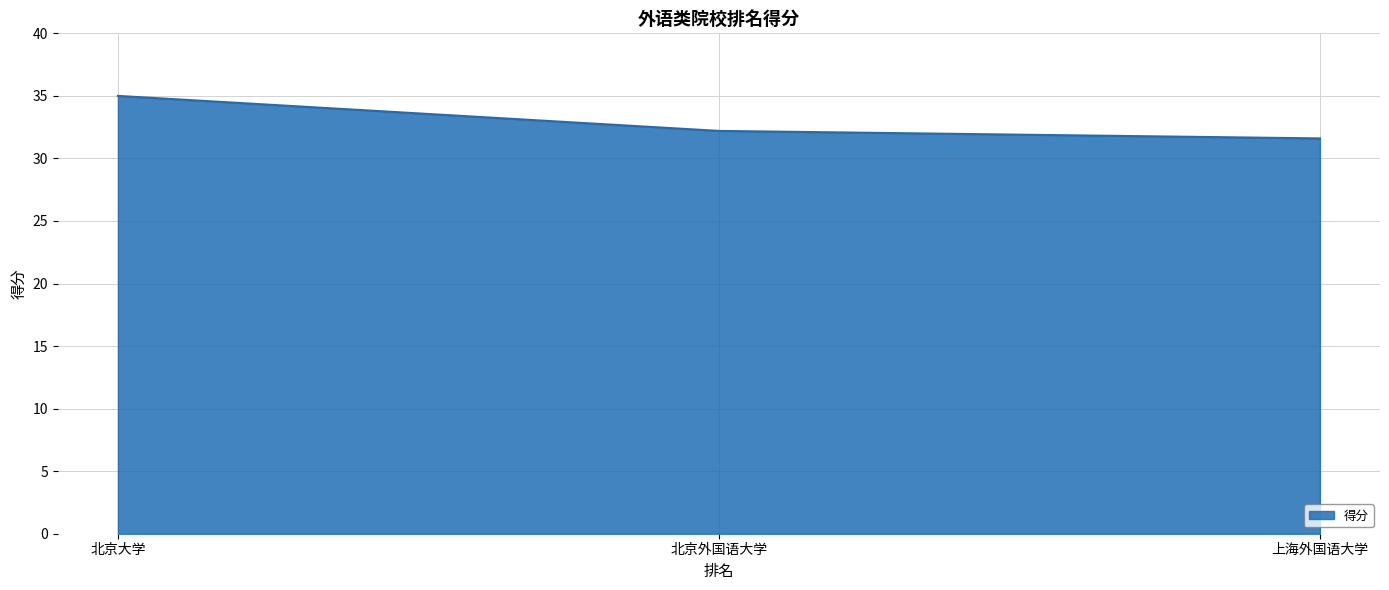

Does the chart have visible grid lines?

Yes